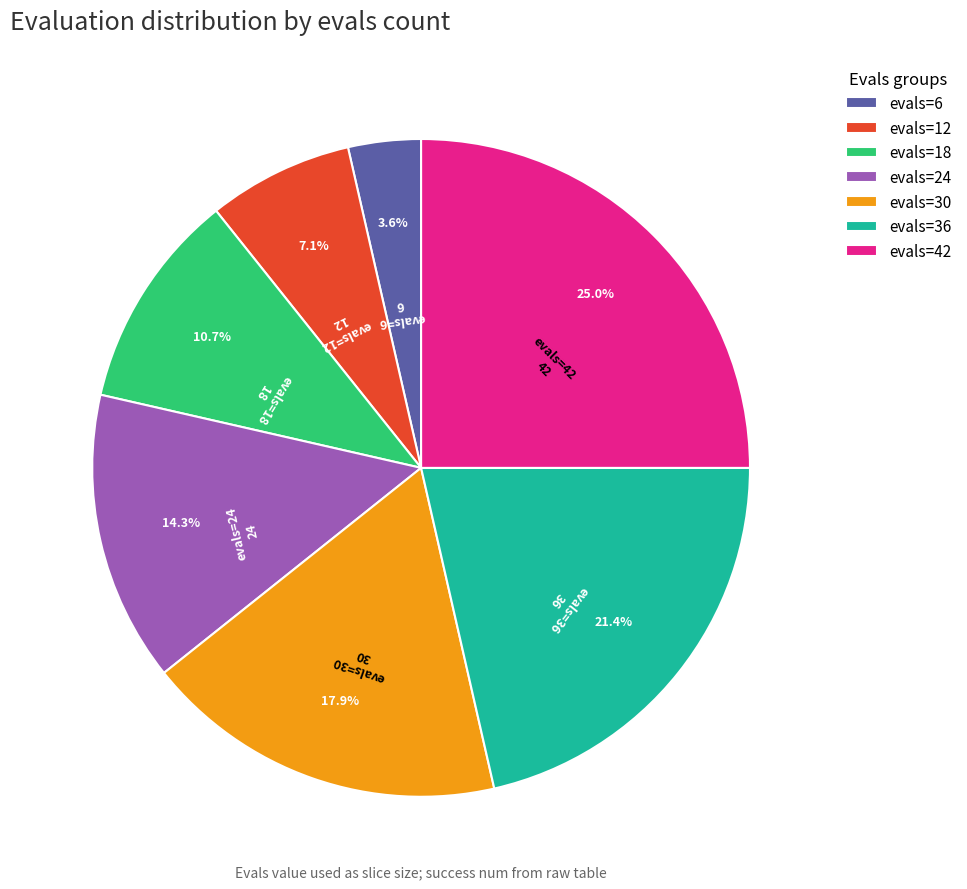

To the nearest percent, what is the difference between the largest and smallest slice percentages?

21%